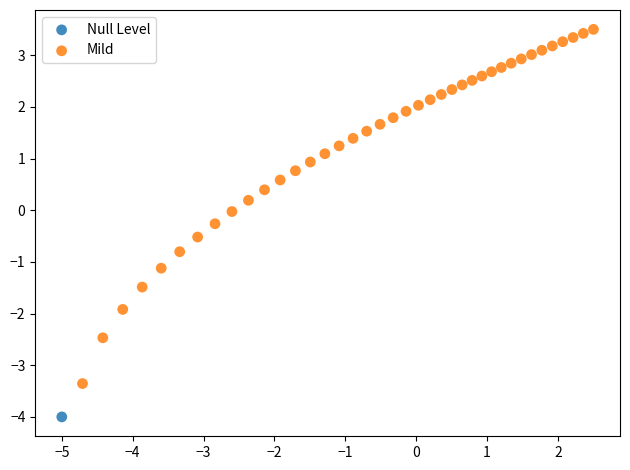

What are all the series names shown in the legend?

Null Level, Mild